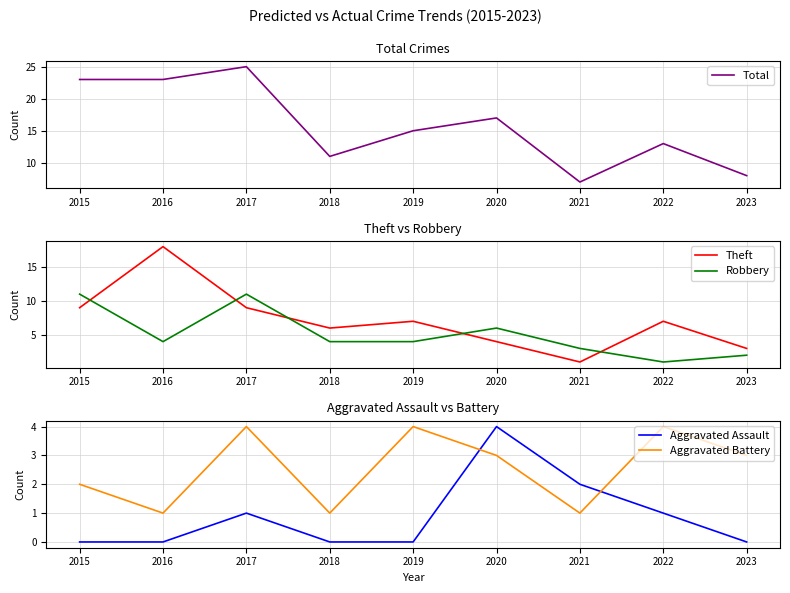

Rank the series at 2023 from lowest to highest value.

Aggravated Assault, Robbery, Theft, Aggravated Battery, Total